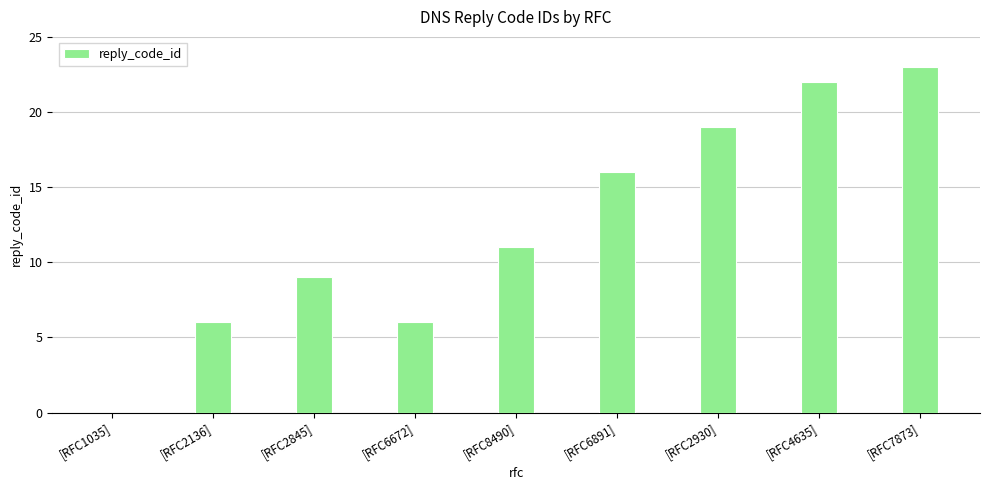

What is the greatest value displayed?

23